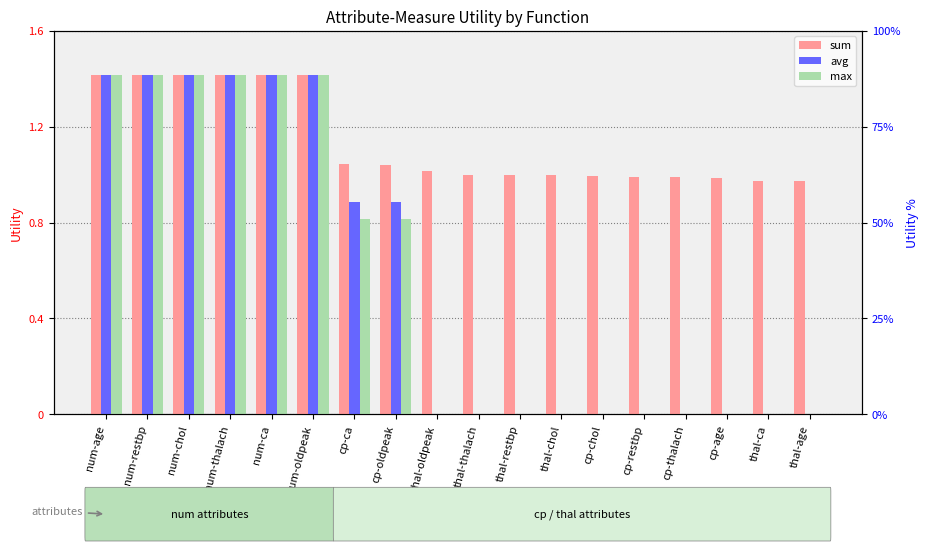

What is the label of the 16th bar from the left?

cp-age